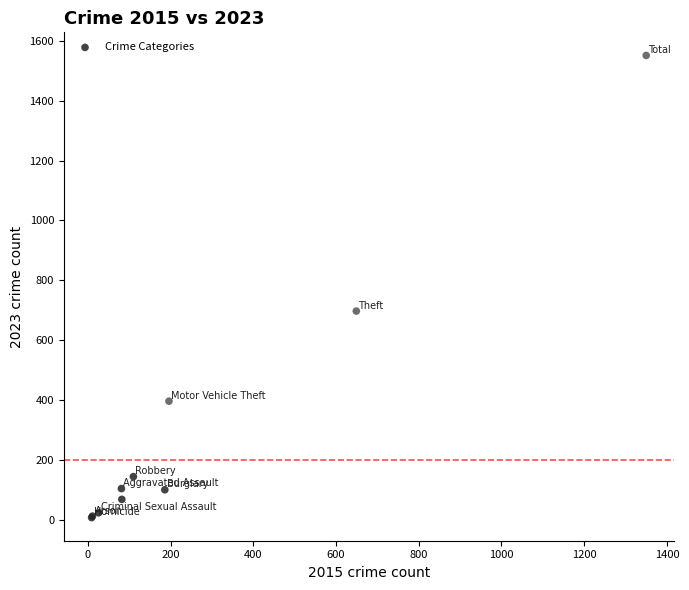

What Y value in the scatter plot is closest to 779?

697